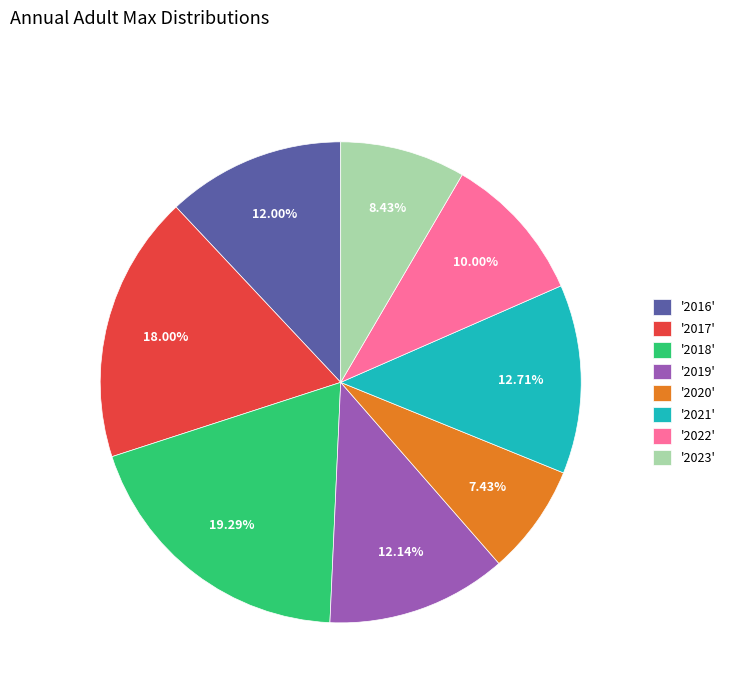

What is the largest slice in the pie chart?

'2018'